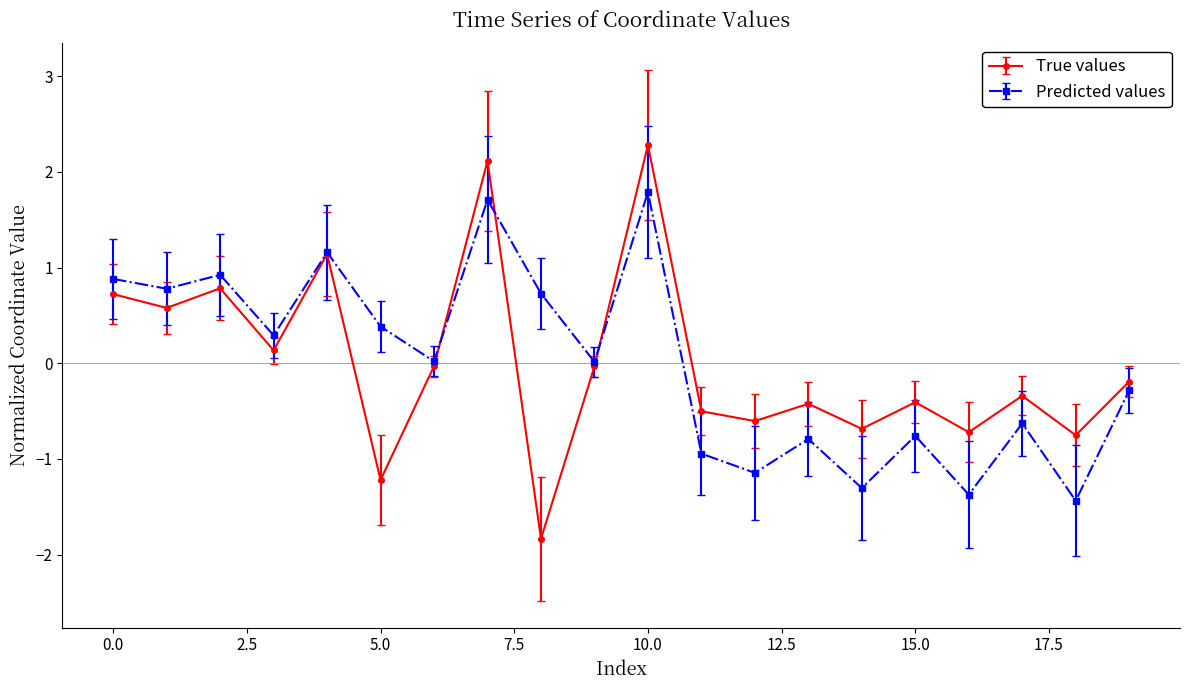

Rank the series by their maximum value, from lowest to highest.

Predicted values, True values